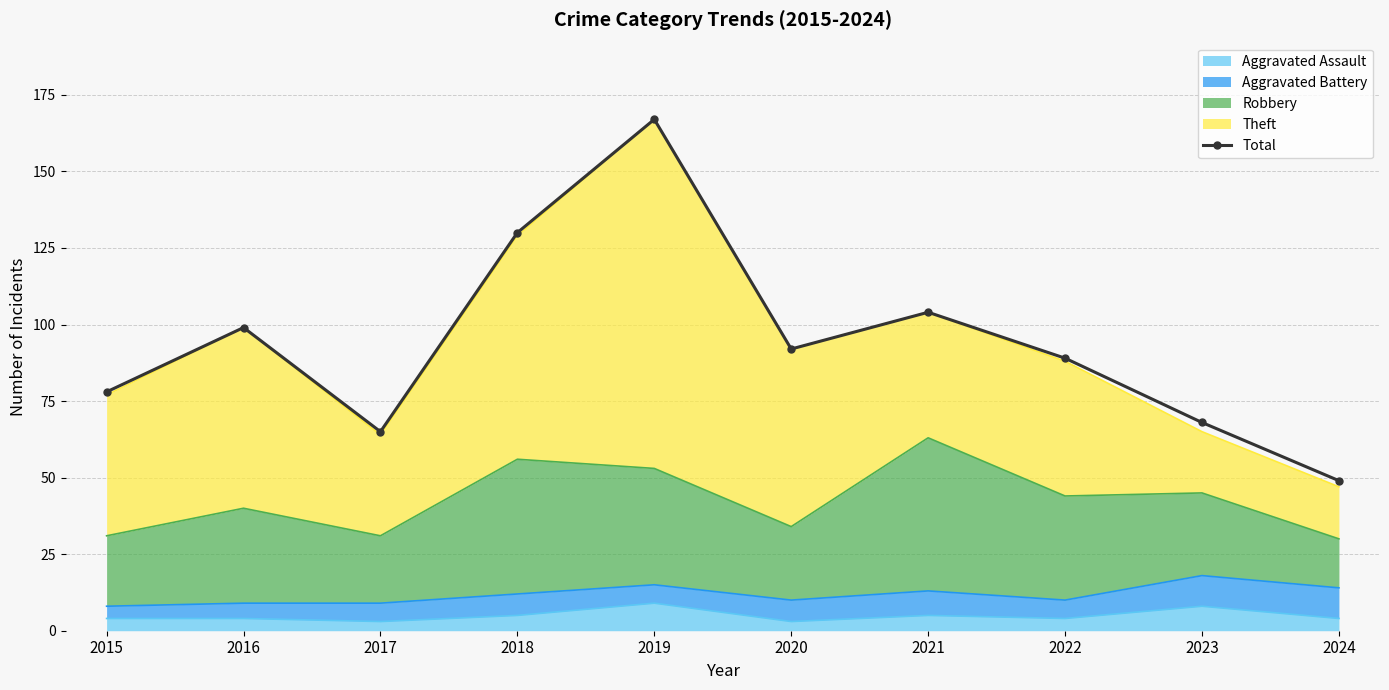

Which has a higher value, 2023 or 2022?

2022